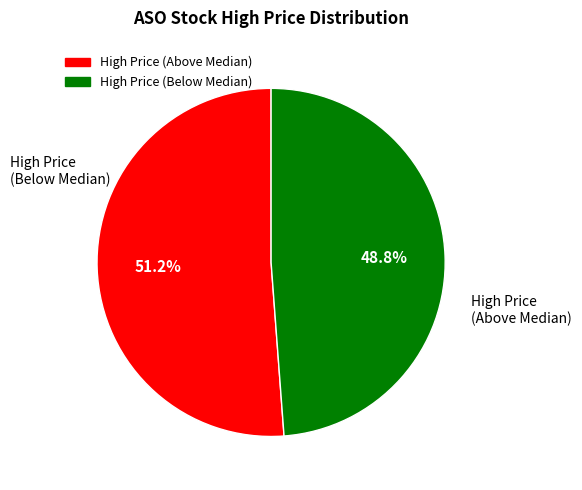

Does any single category account for the majority?

Yes